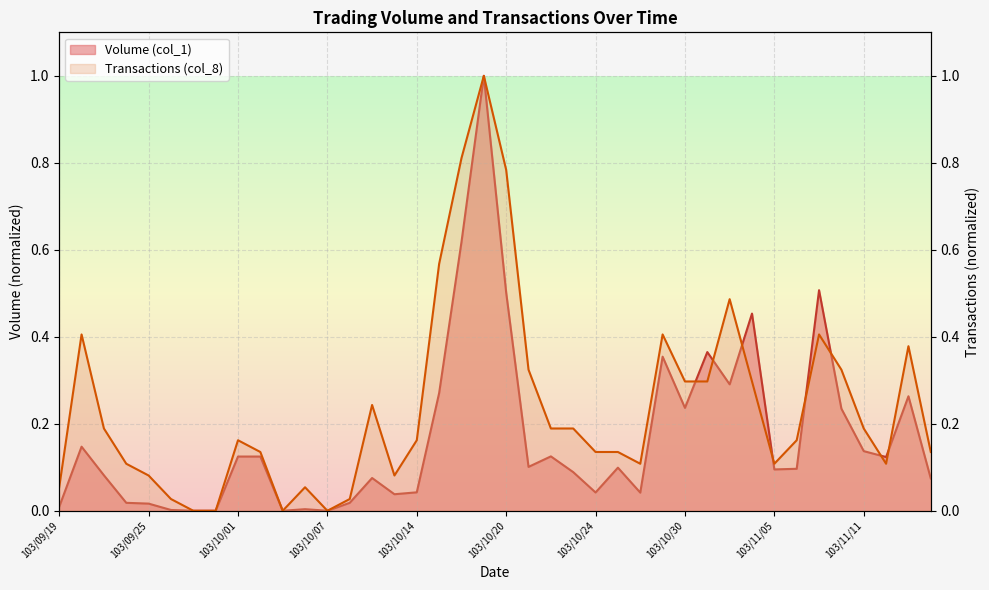

Where is the first local maximum for Volume (col_1)?

103/09/22